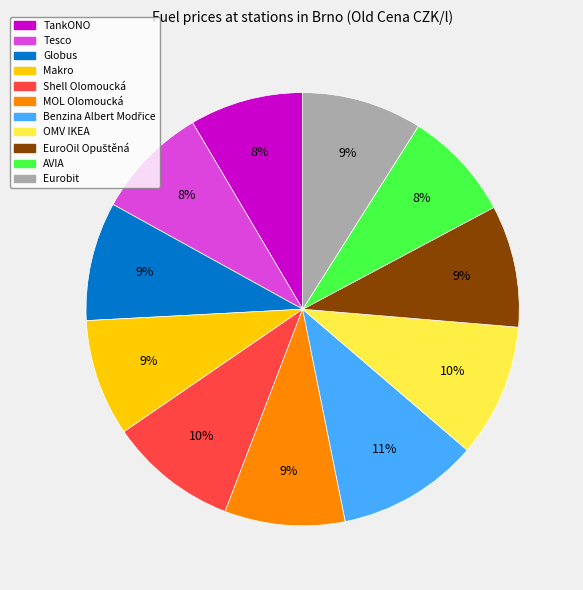

To the nearest percent, what percentage of the pie is TankONO?

8%